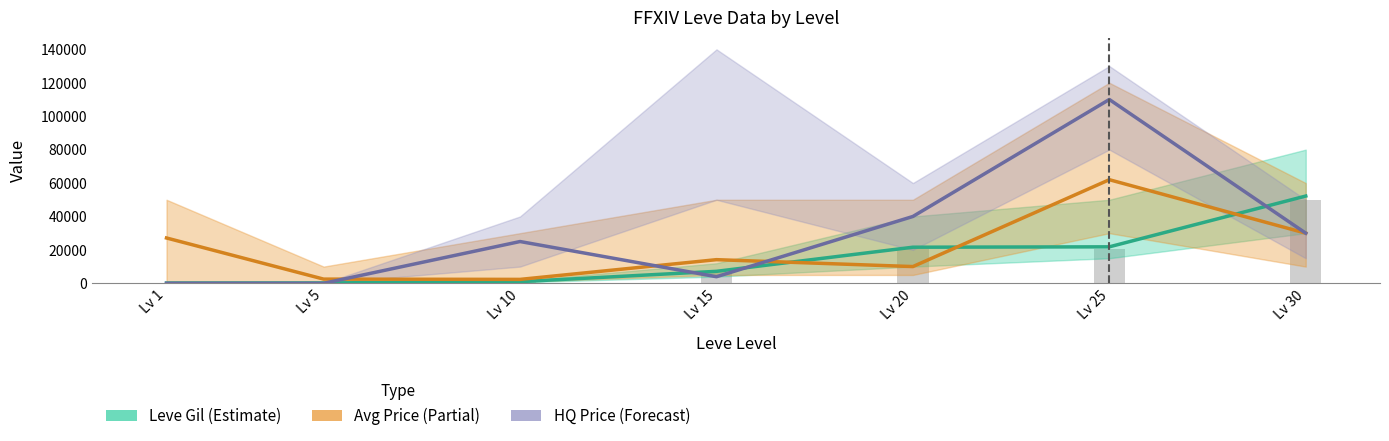

Rank the series at Lv 1 from lowest to highest value.

HQ Price (Forecast), Leve Gil (Estimate), Avg Price (Partial)